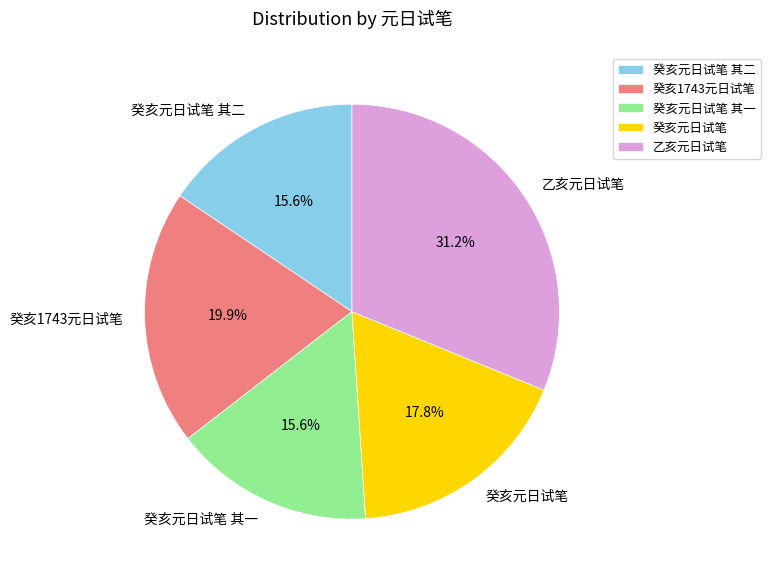

Approximately how many times larger is the value at 癸亥元日试笔 compared to 癸亥元日试笔 其二?

1.1